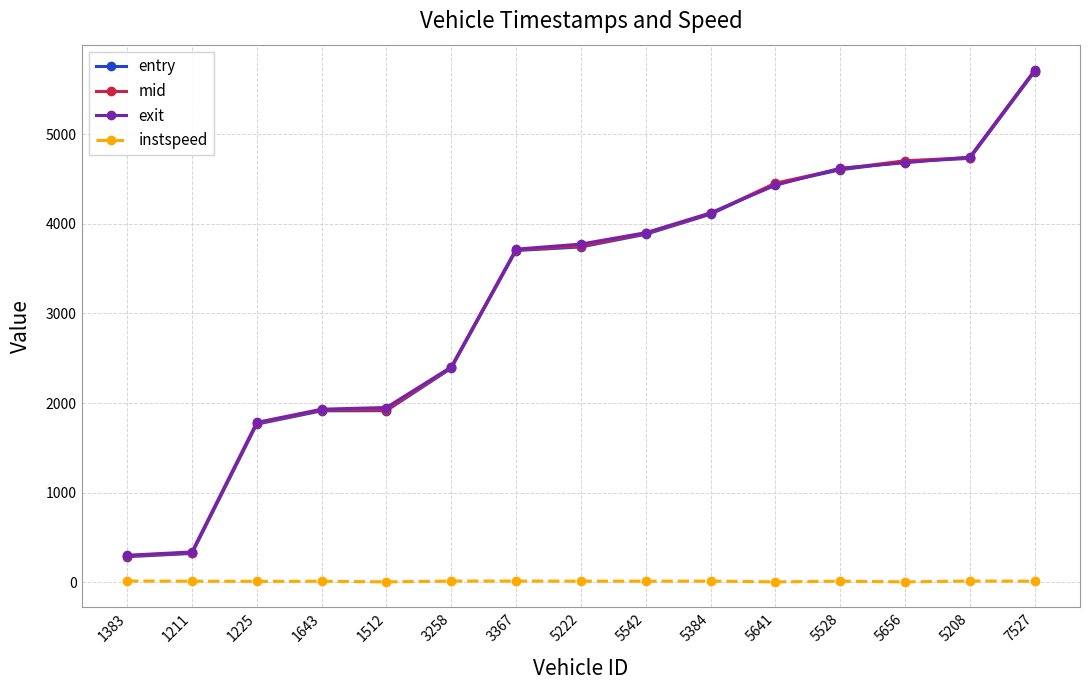

Count the number of categories in the chart.

15